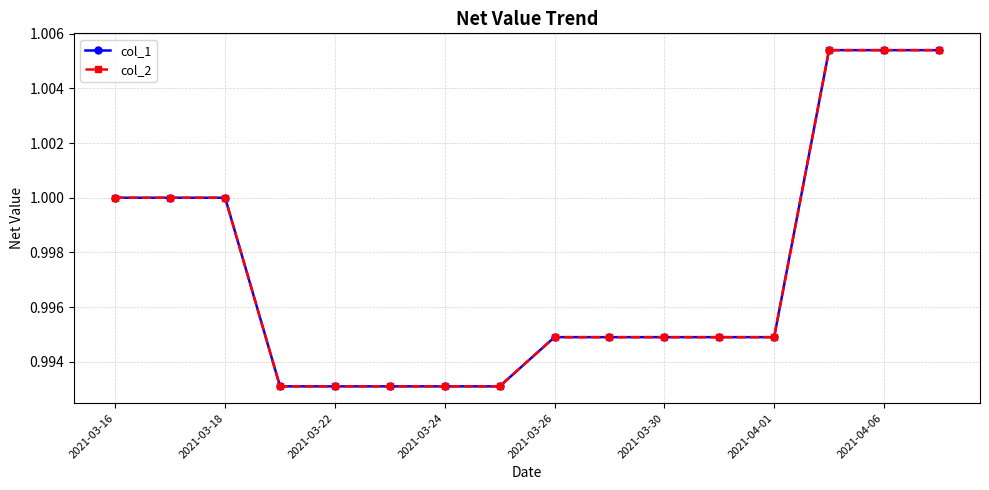

Does the chart display data point markers on the line(s)?

Yes